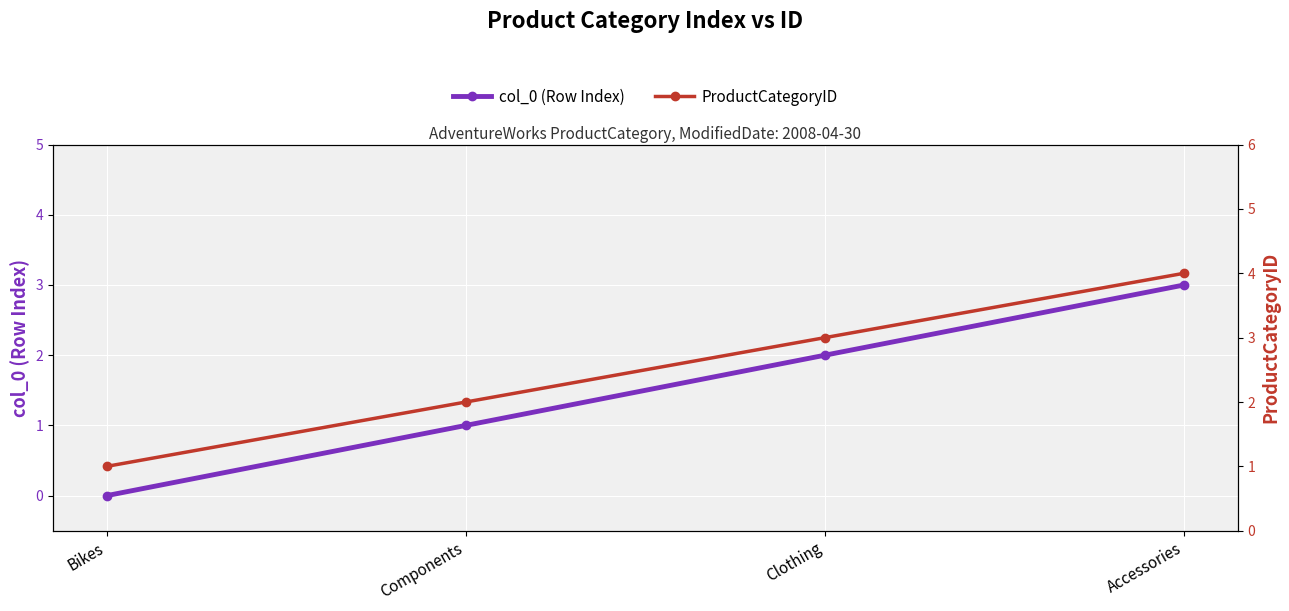

Between Components and Clothing, which series saw the biggest shift?

col_0 (Row Index)